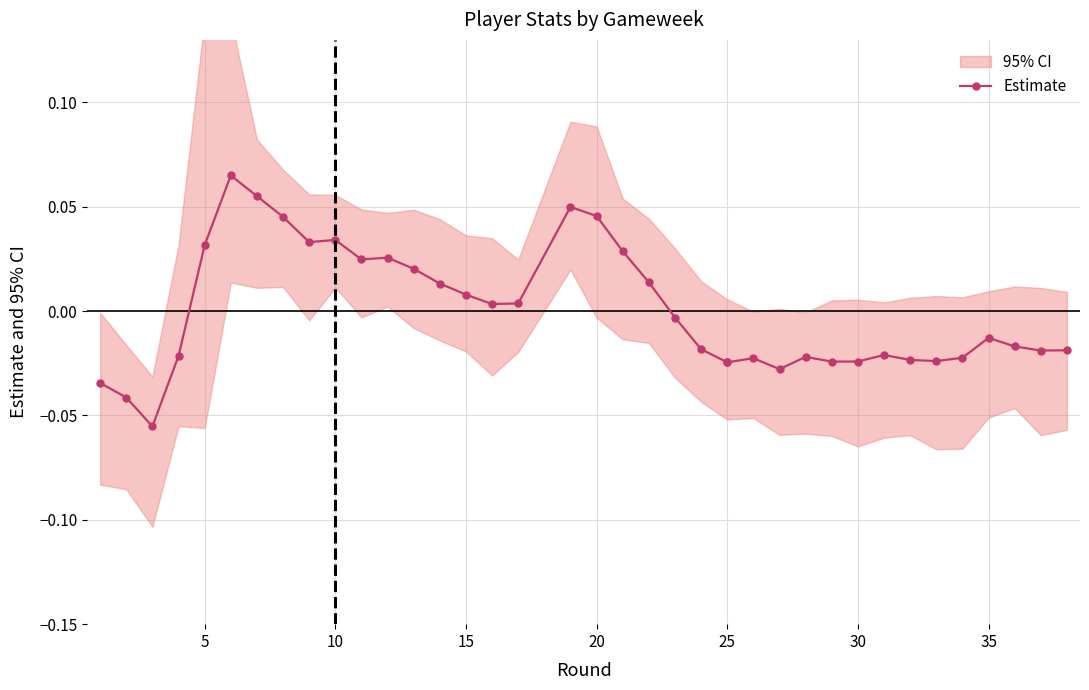

What is the label of the 23rd point from the right?

15